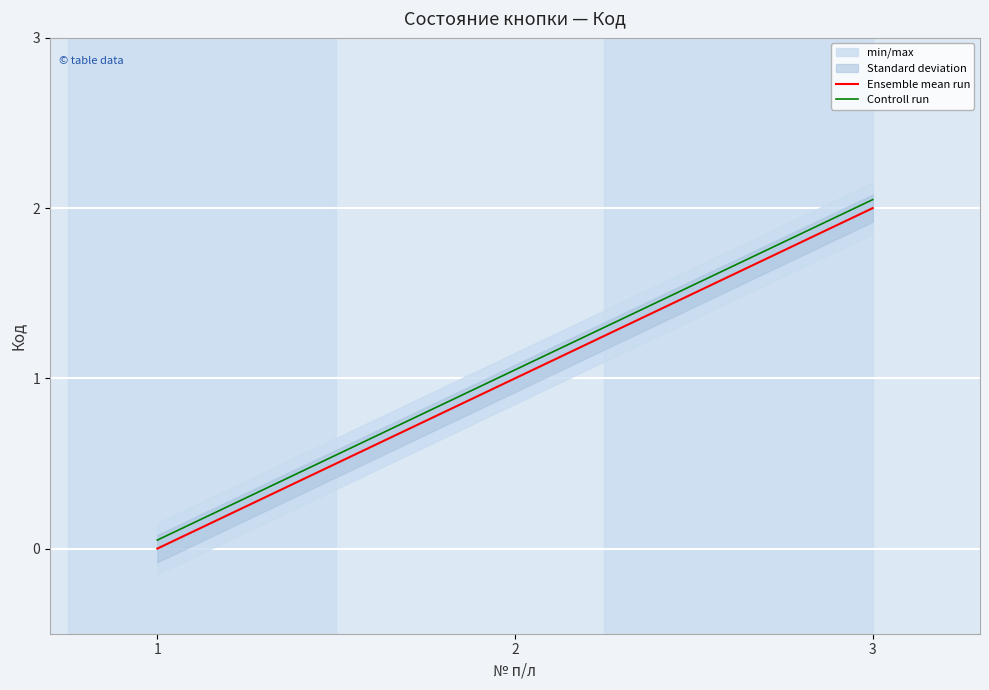

Reading left to right, extract all data points from this chart.

Ensemble mean run: 0.0	1.0	2.0
Controll run: 0.1	1.1	2.0